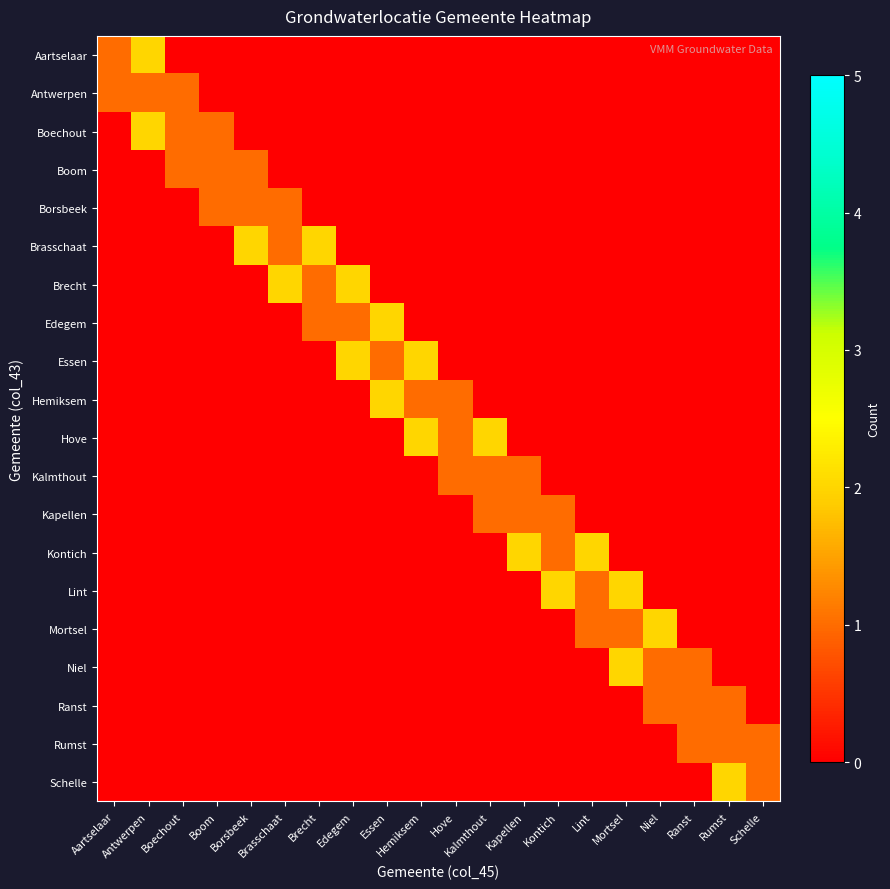

How many series are shown in this chart?

20